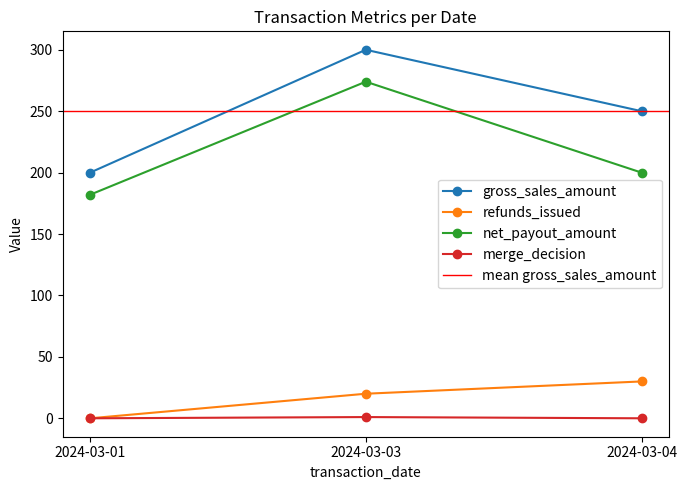

Does the chart have visible grid lines?

No